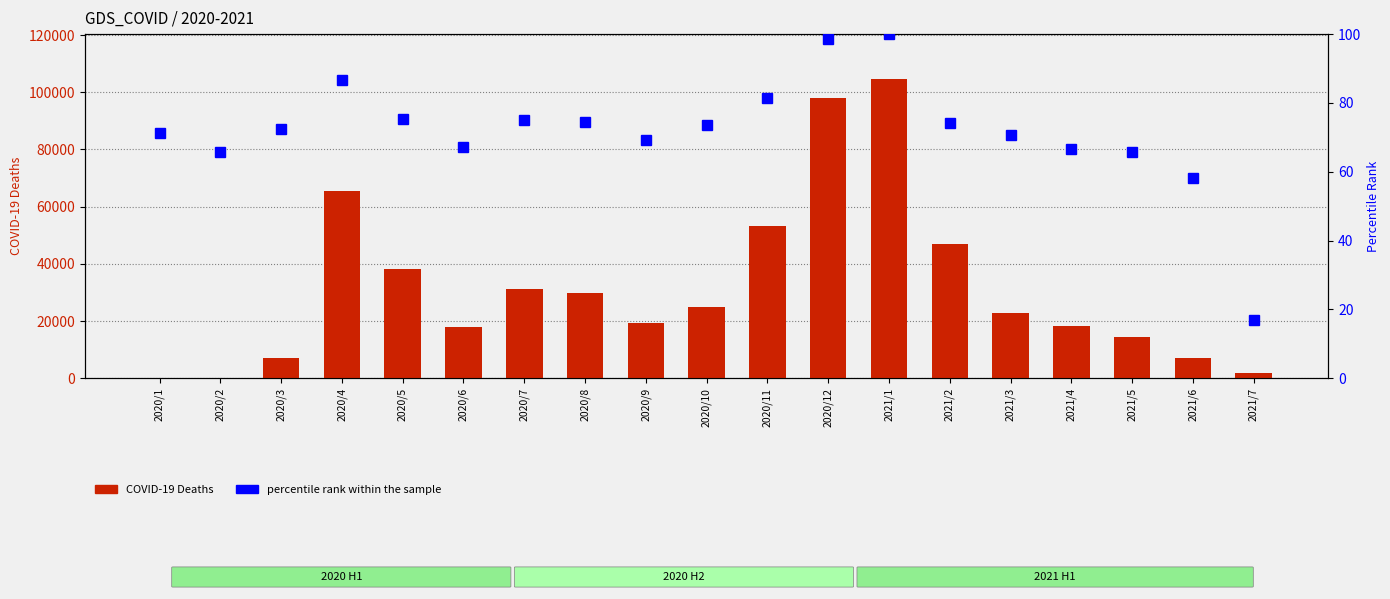

How many bars are there in each group?

2